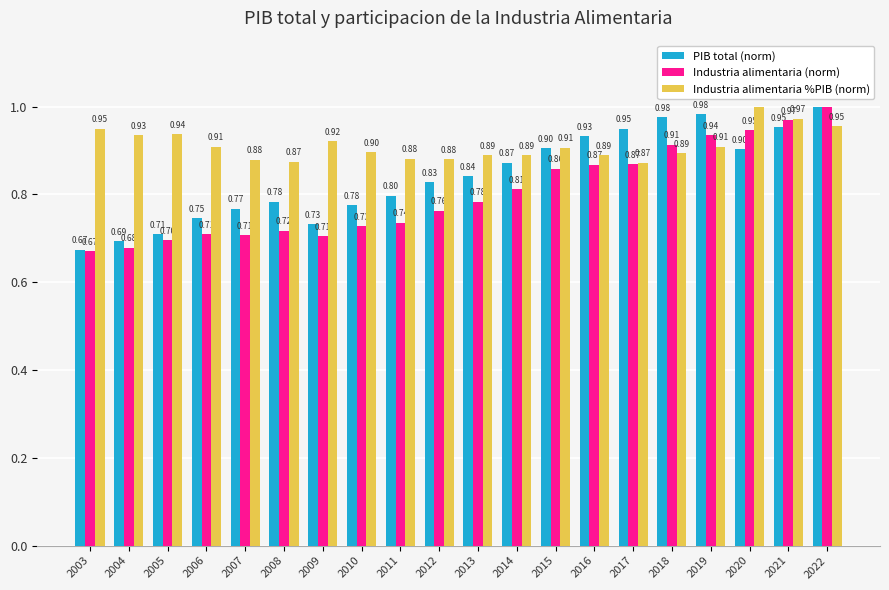

What is the difference between the highest and lowest values at 2007?

0.2